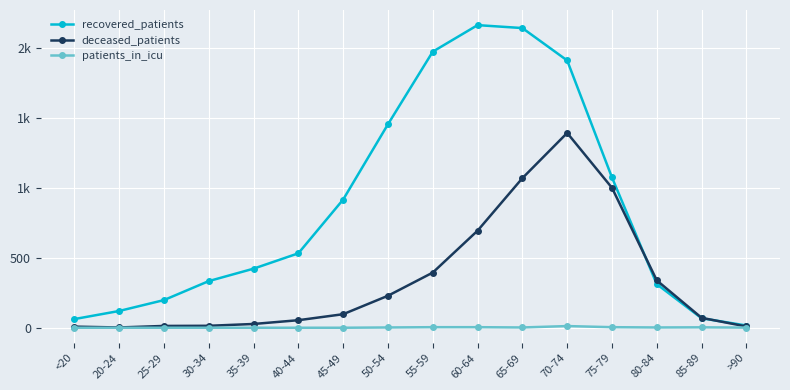

What value does the recovered_patients series have at 85-89?

68